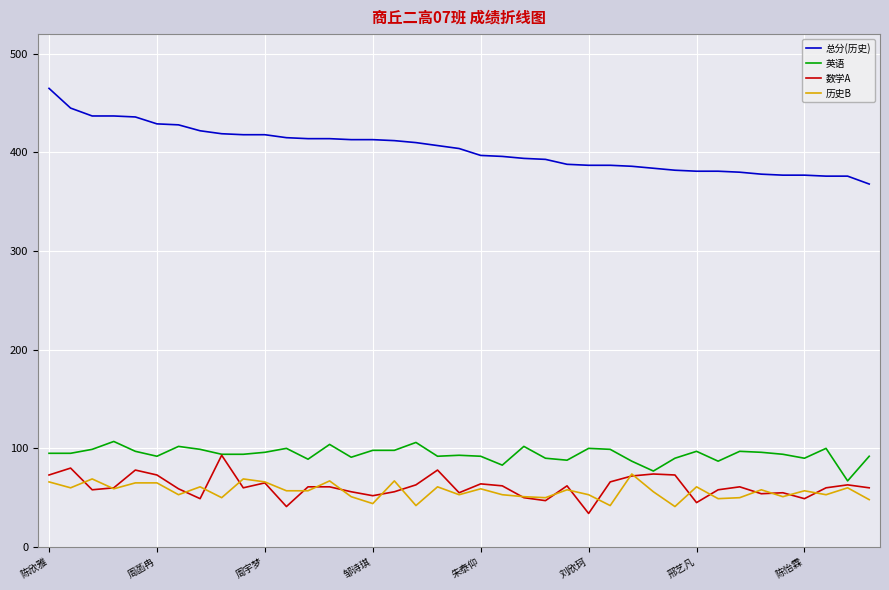

True or false: 总分(历史) and 历史B cross at least once.

False